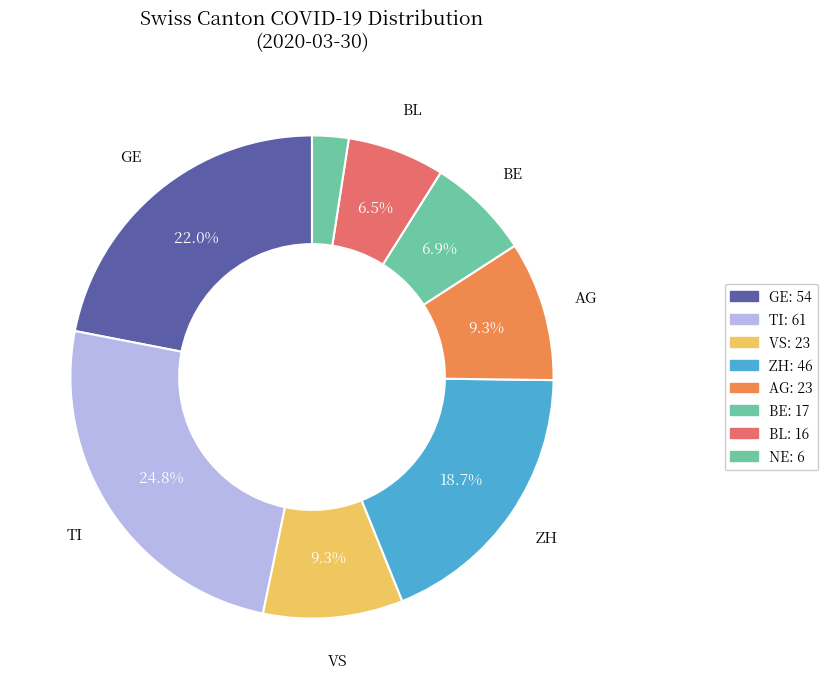

How many segments does this pie chart have?

8